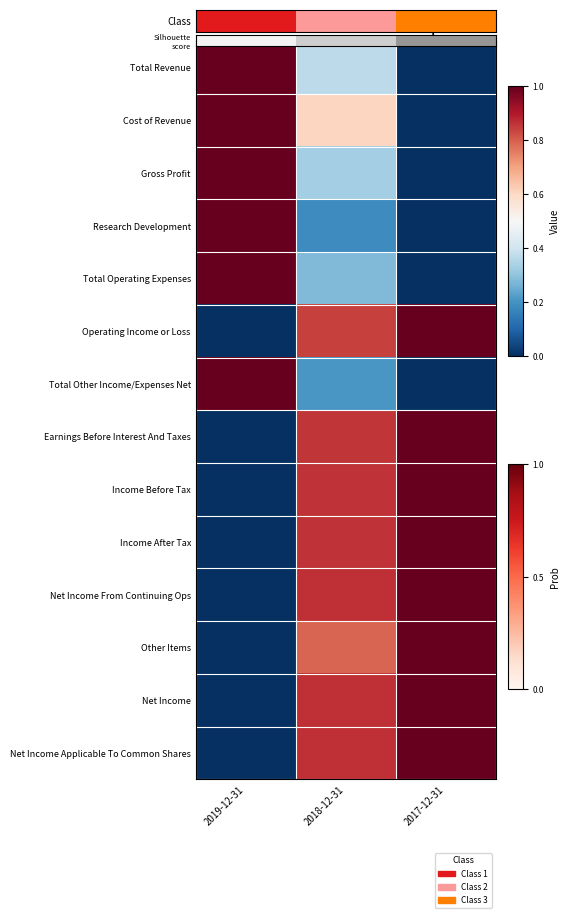

Which series changed the most between 2019-12-31 and 2017-12-31?

Cost of Revenue